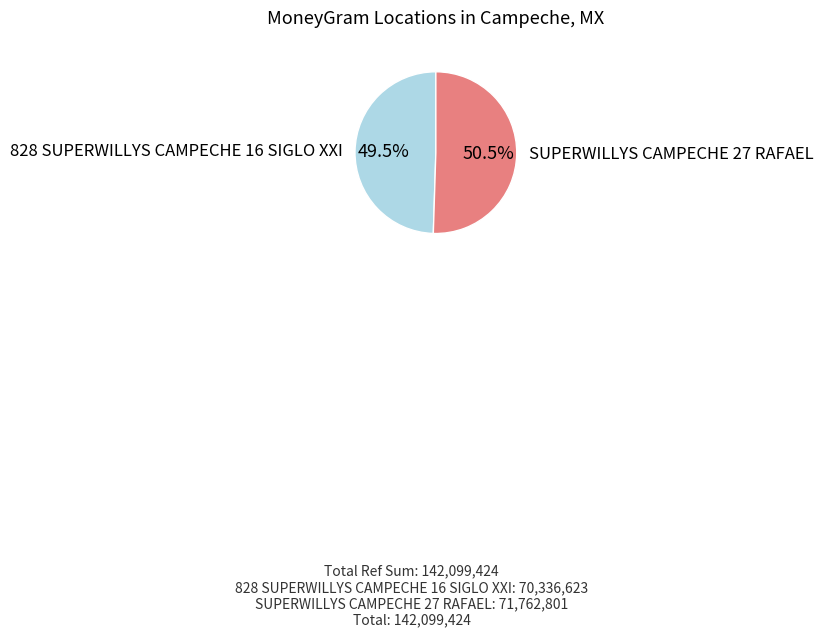

Does any single category account for the majority?

Yes